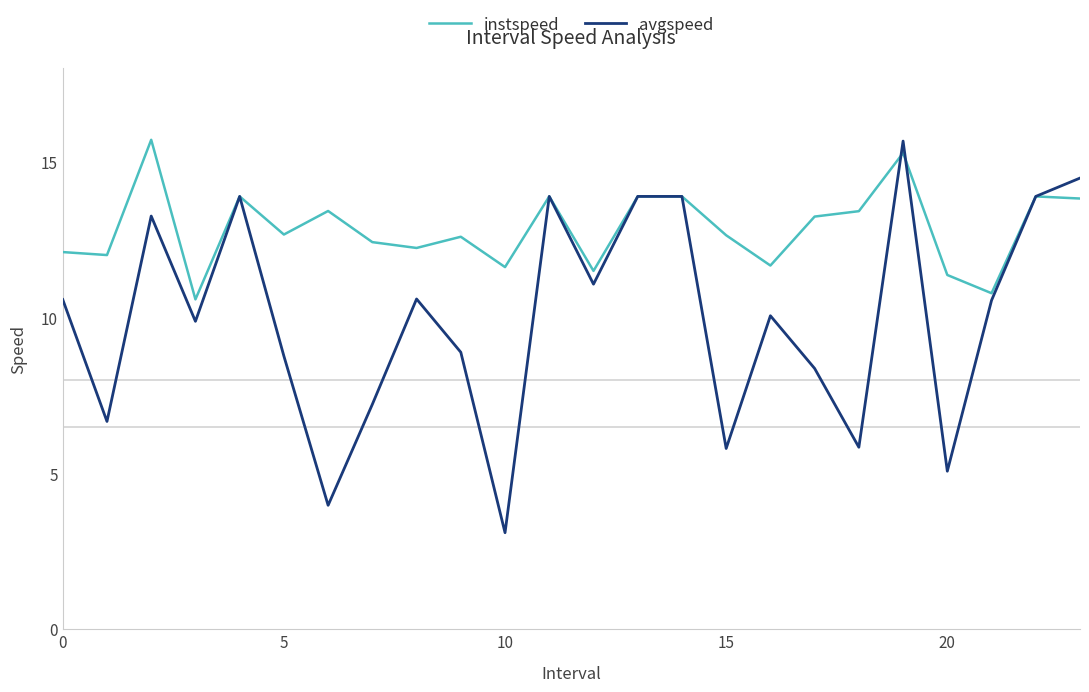

What is the difference between the second highest and second lowest values in the instspeed series?

4.5